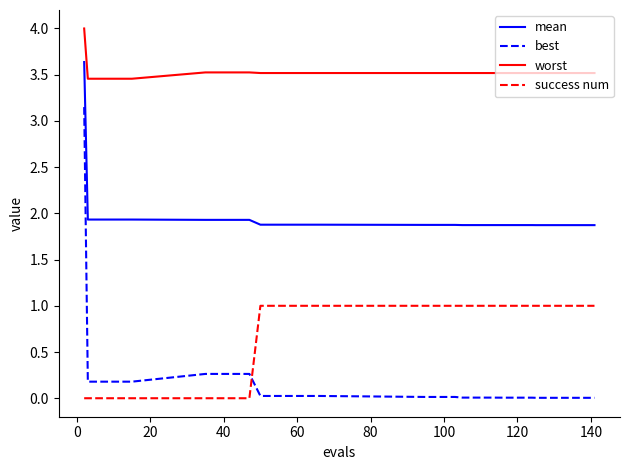

Rank the series by their maximum value, from highest to lowest.

worst, mean, best, success num